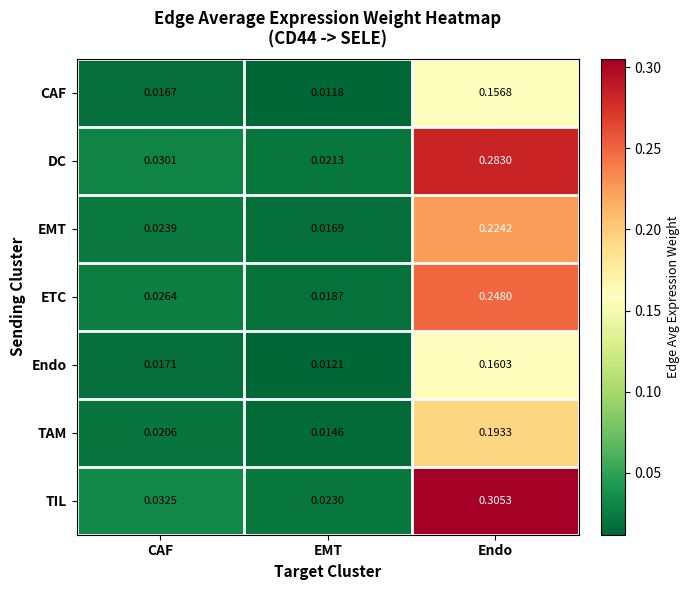

At which label is CAF closest to 0?

EMT